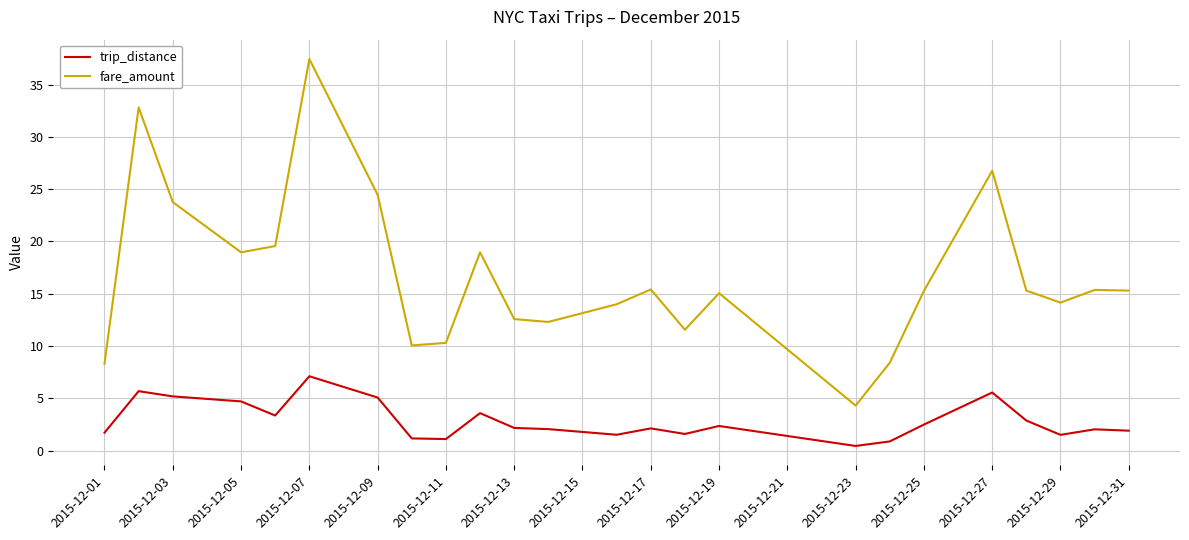

True or false: fare_amount and trip_distance intersect in this chart.

False